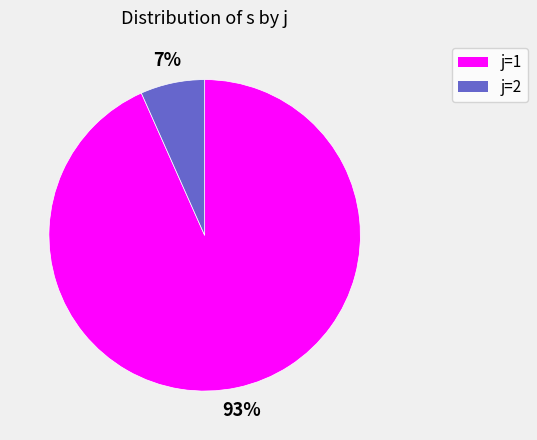

To the nearest percent, what is the average slice percentage?

50%